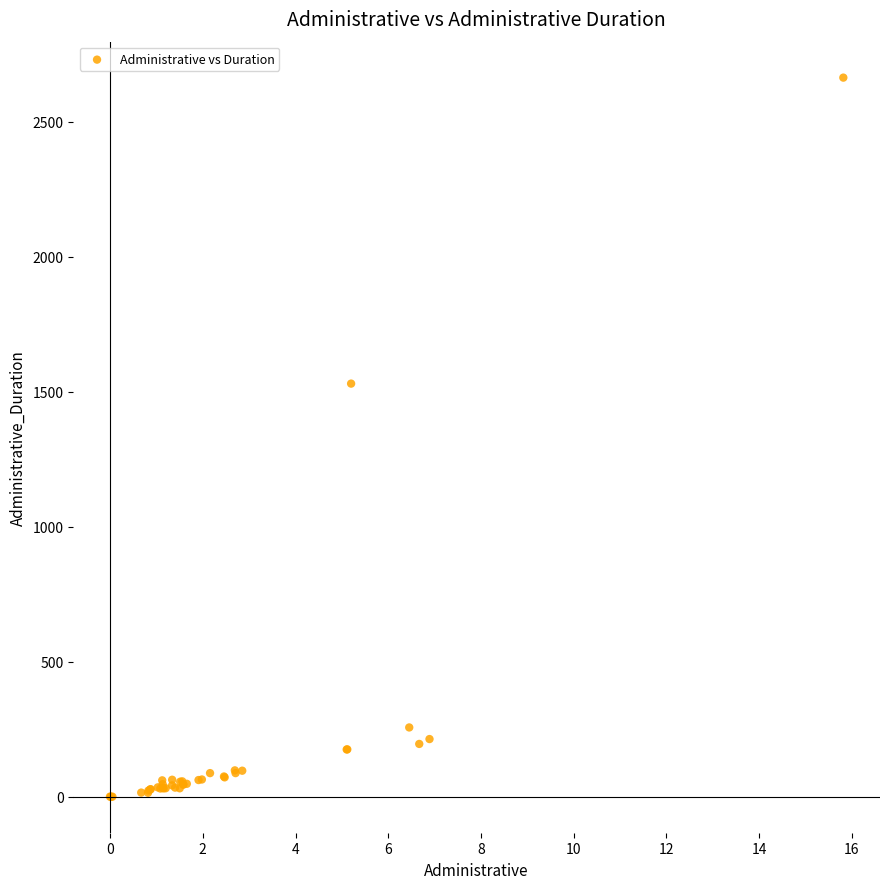

What Y value in the scatter plot is closest to 1332?

1530.6